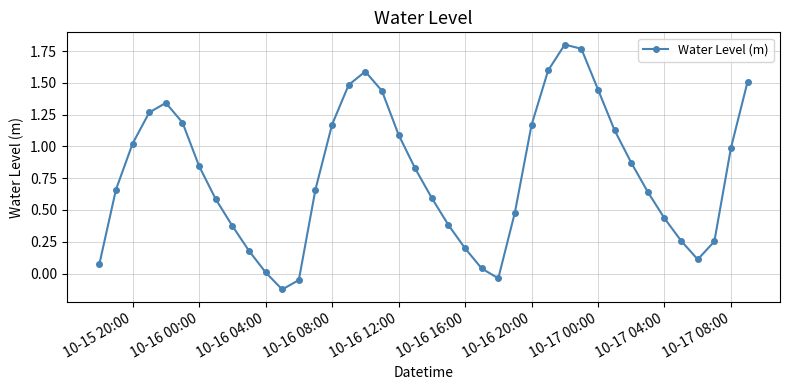

How many lines are shown in the chart?

1